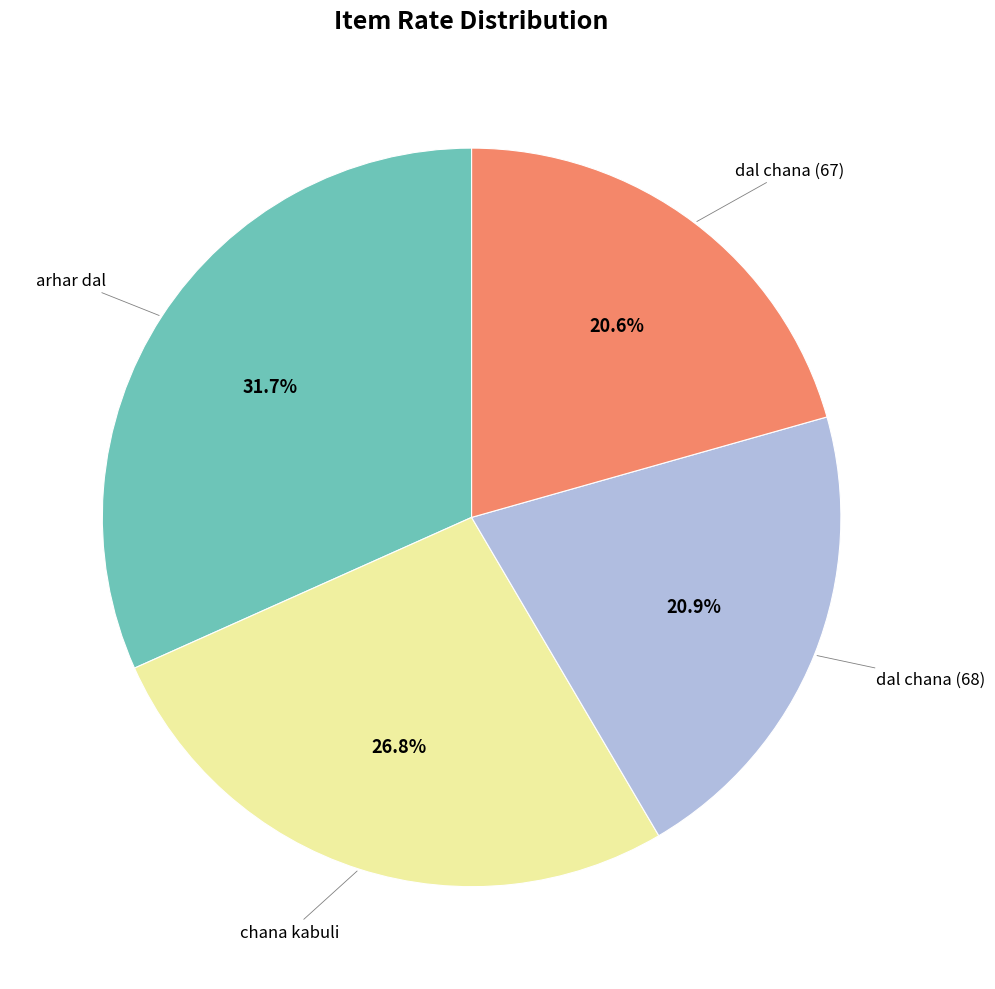

Is there any slice that represents more than half of the pie?

No